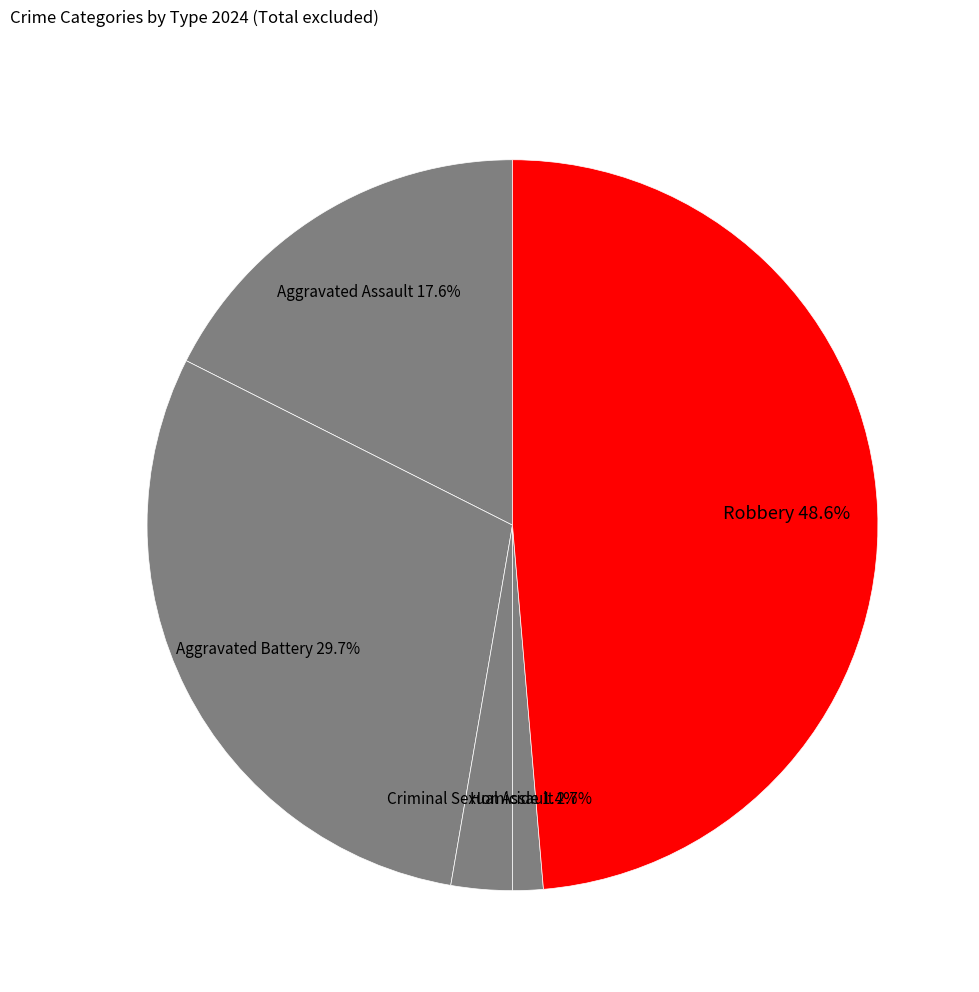

Is Aggravated Assault the majority of the pie?

No